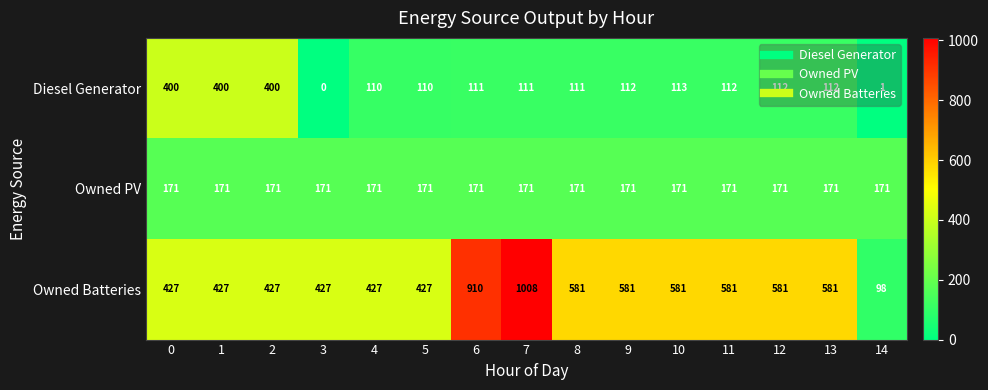

At 11, list the series in order from smallest to largest.

Diesel Generator, Owned PV, Owned Batteries